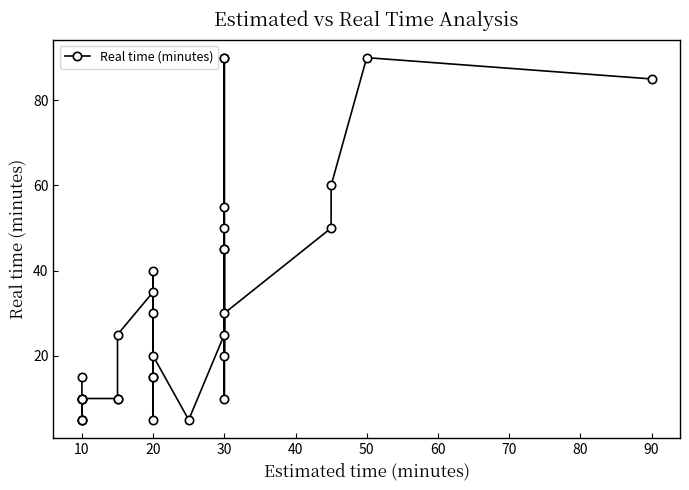

Which has a higher value, 80 or 60?

80